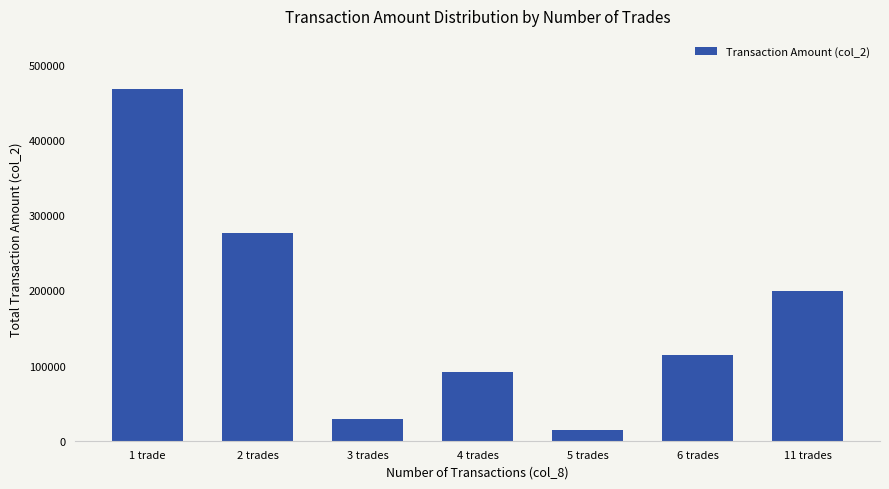

Is it true that the value at 11 trades is 292409?

False